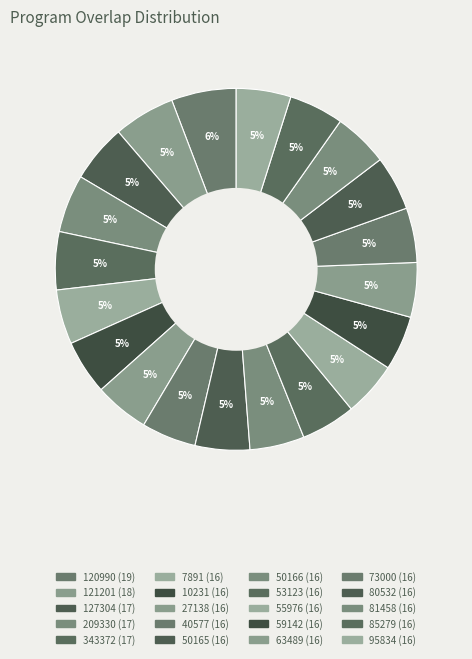

To the nearest percent, what percentage of the pie is 10231?

5%